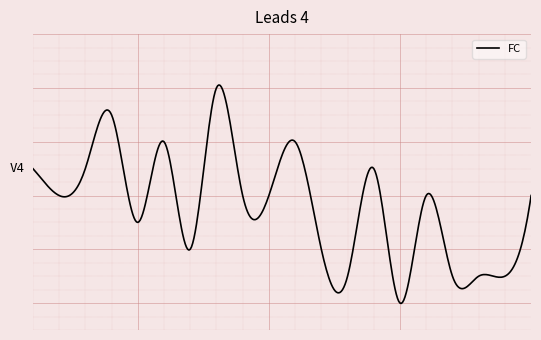

Is this an area chart (filled region under the line)?

No